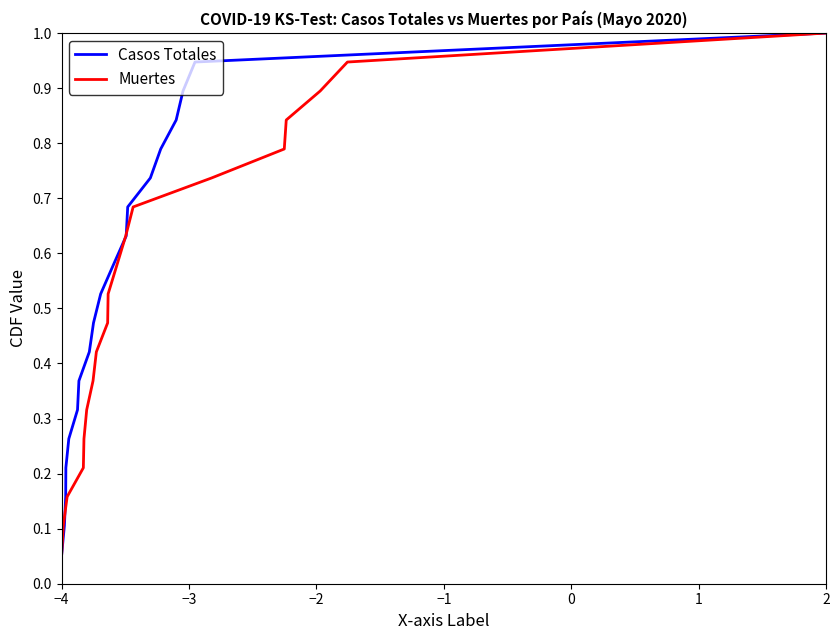

Reading left to right, list all the values displayed in this chart.

Casos Totales: 0.1	0.1	0.2	0.2	0.3	0.3	0.4	0.4	0.5	0.5	0.6	0.6	0.7	0.7	0.8	0.8	0.9	0.9	1.0
Muertes: 0.1	0.1	0.2	0.2	0.3	0.3	0.4	0.4	0.5	0.5	0.6	0.6	0.7	0.7	0.8	0.8	0.9	0.9	1.0